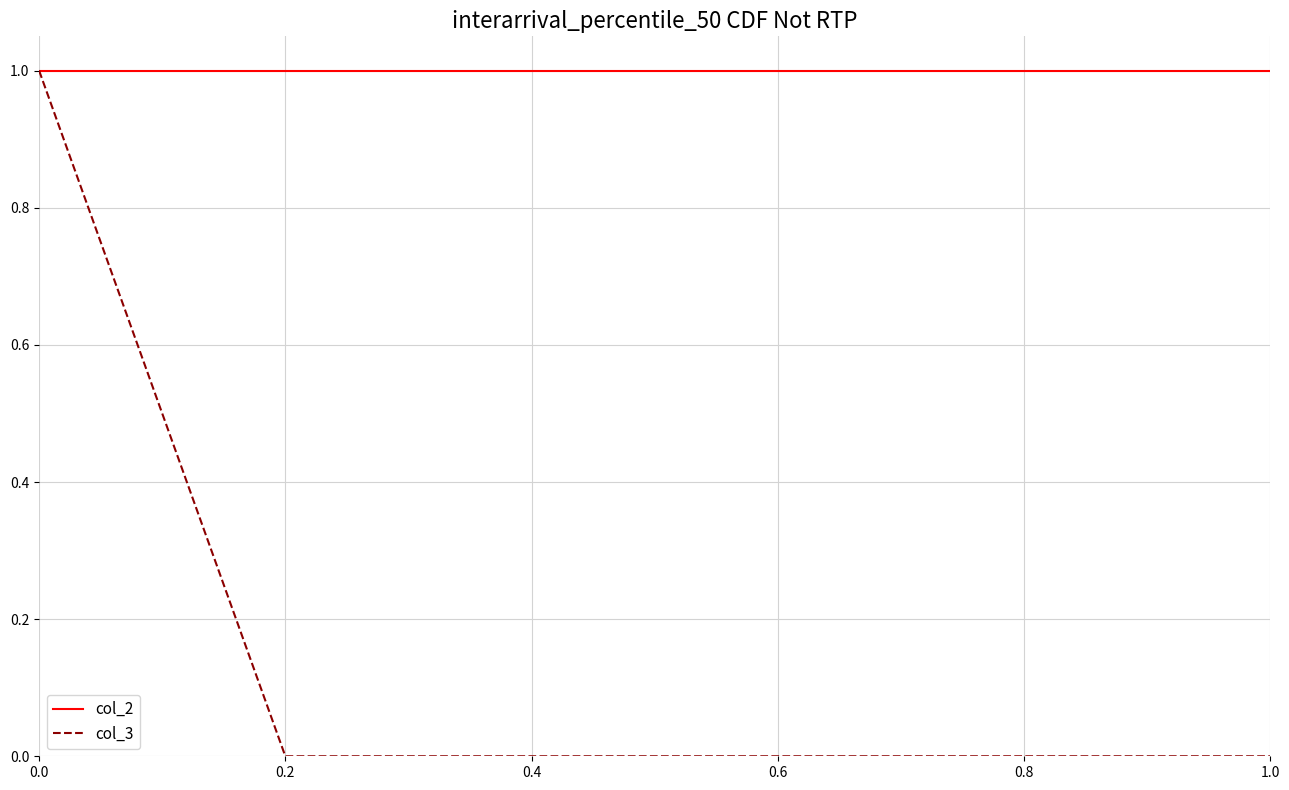

What are all the series names shown in the legend?

col_2, col_3